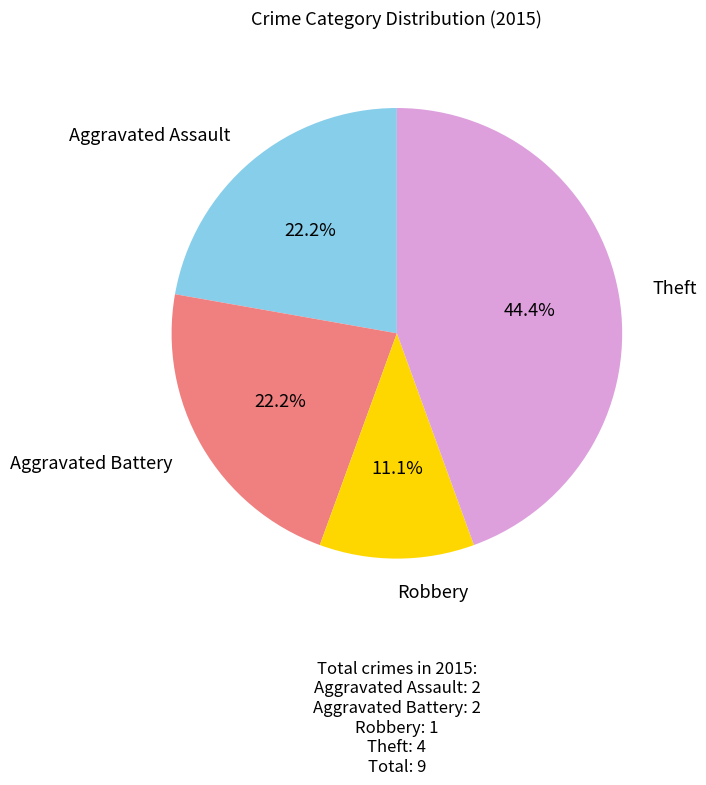

How many slices are in this pie chart?

4